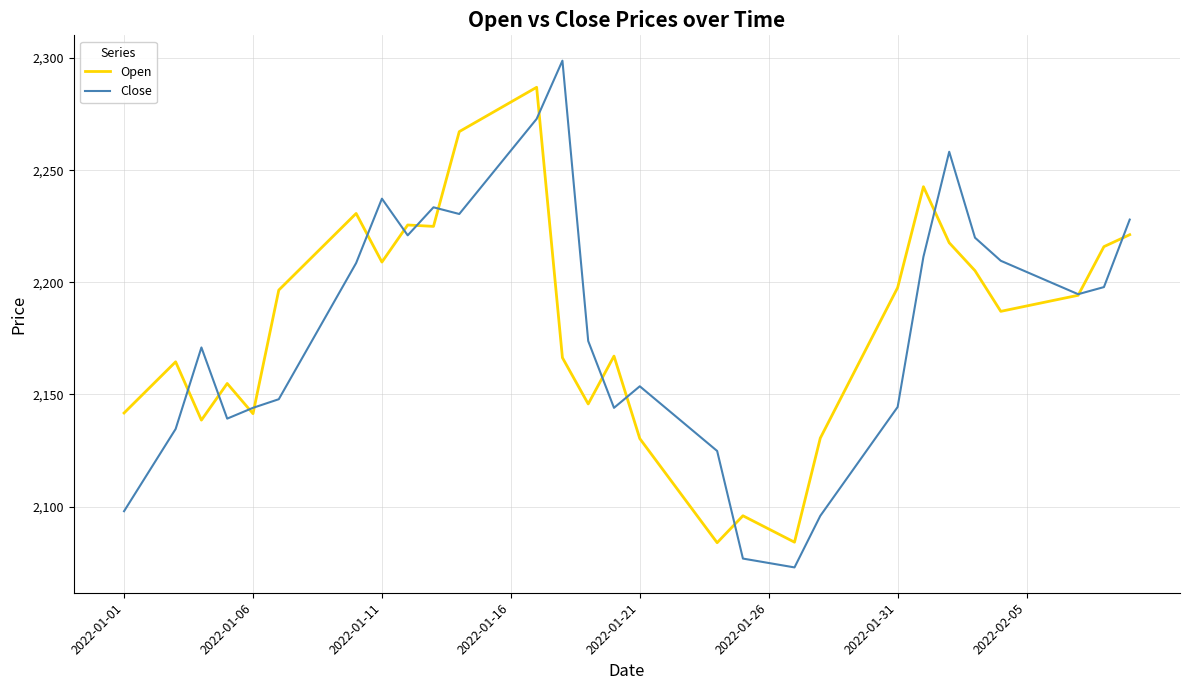

What is the minimum value for Open?

2083.9